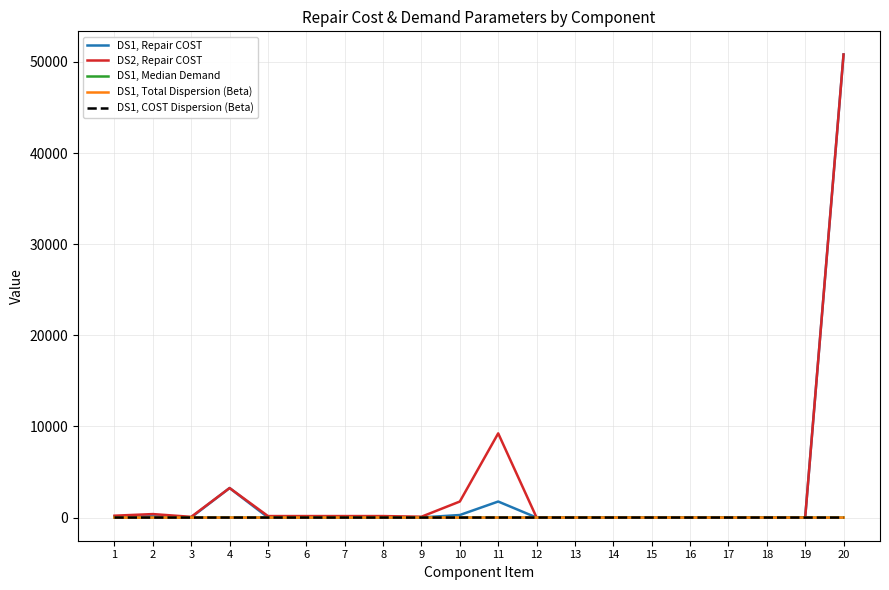

How many lines are shown in the chart?

5